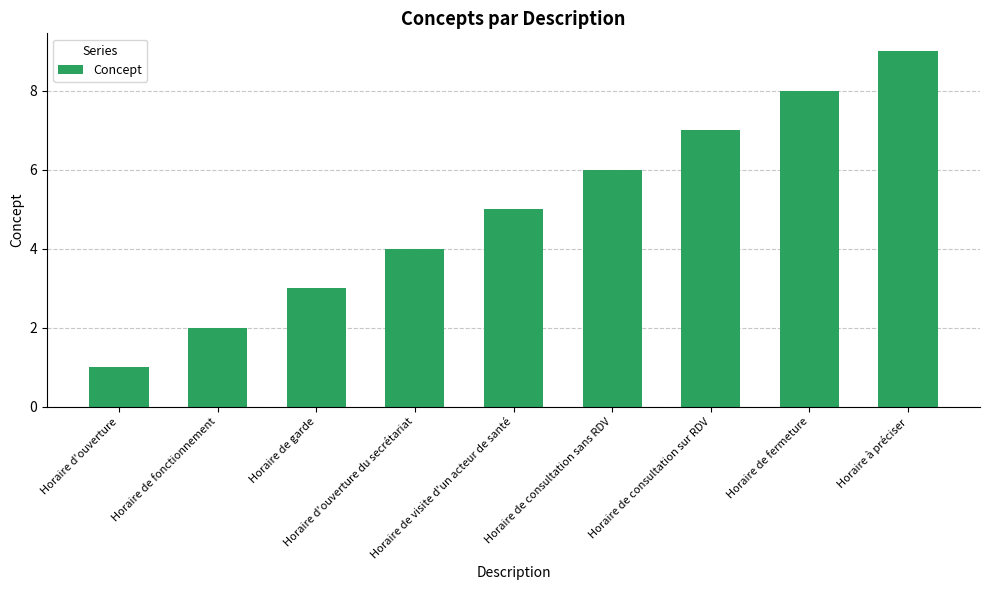

What is the greatest value displayed?

9